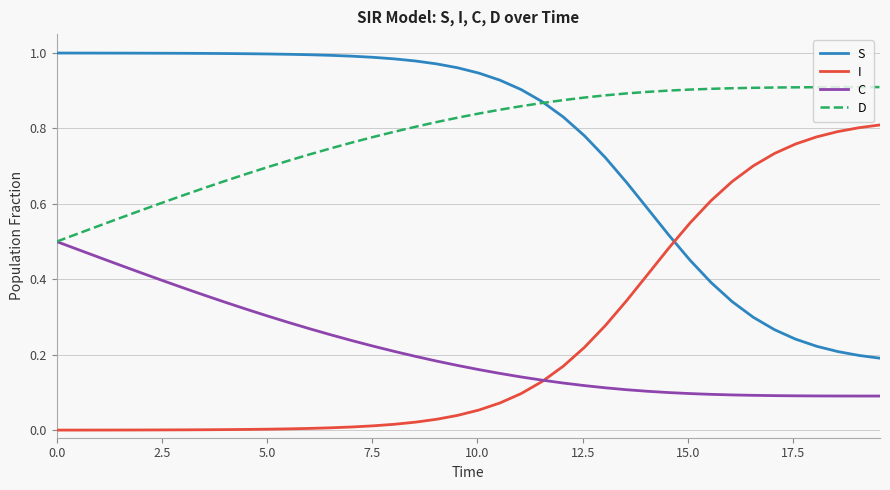

List the series in order of their peak value, lowest first.

C, I, D, S